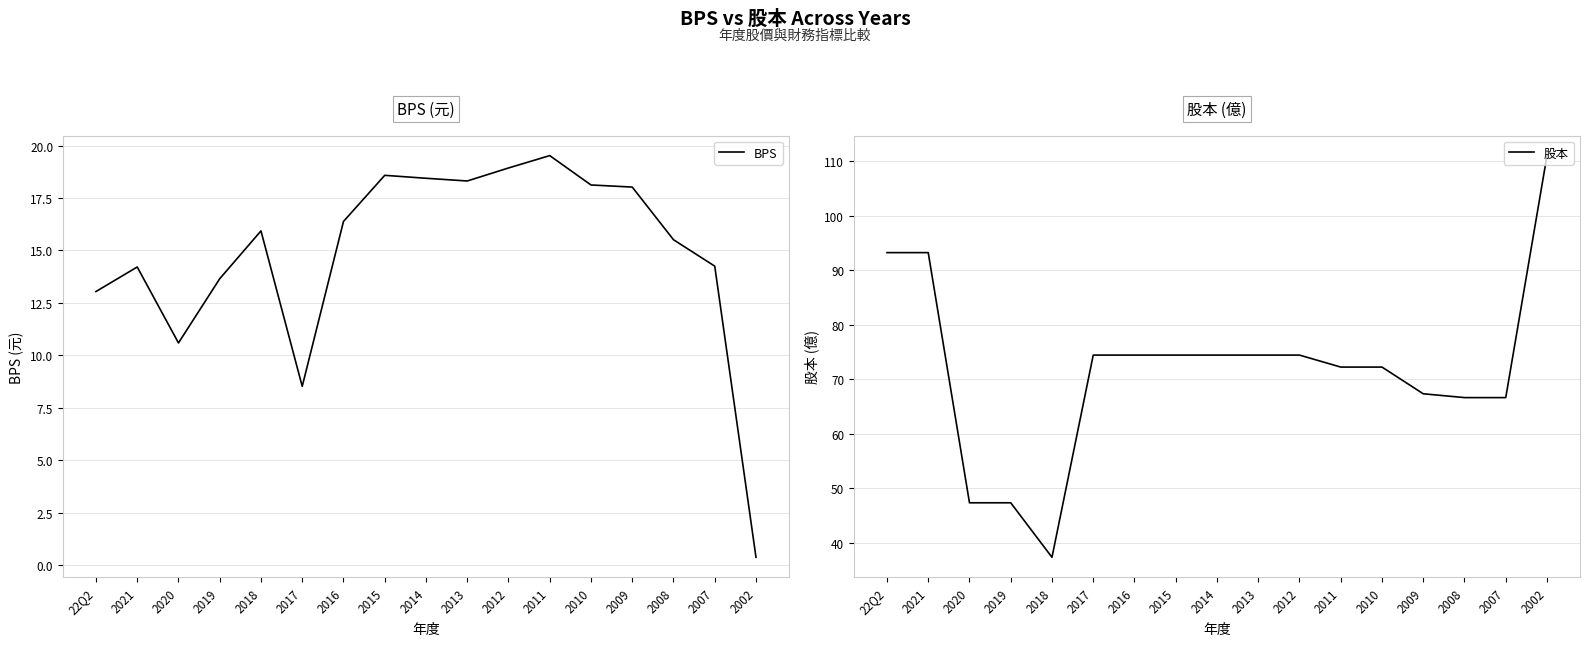

Between 2020 and 2018, which series saw the biggest shift?

股本